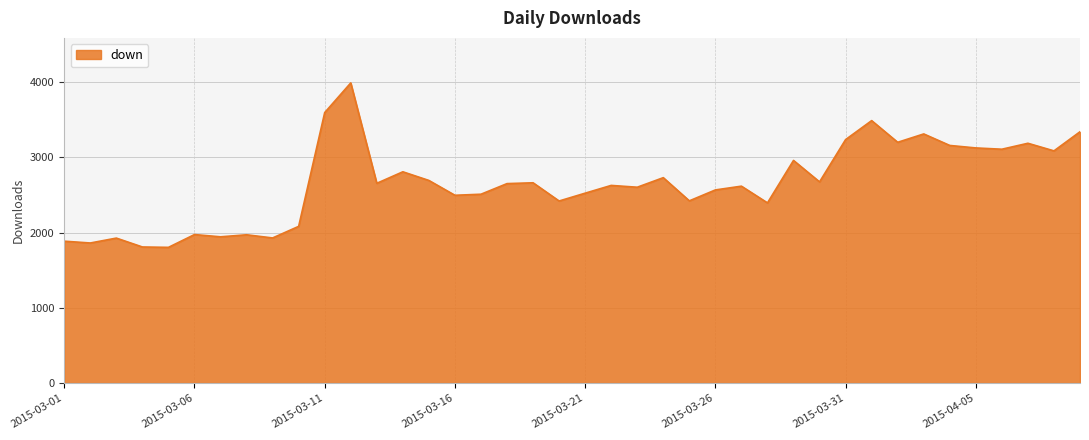

What is the difference between the maximum and minimum values?

2185